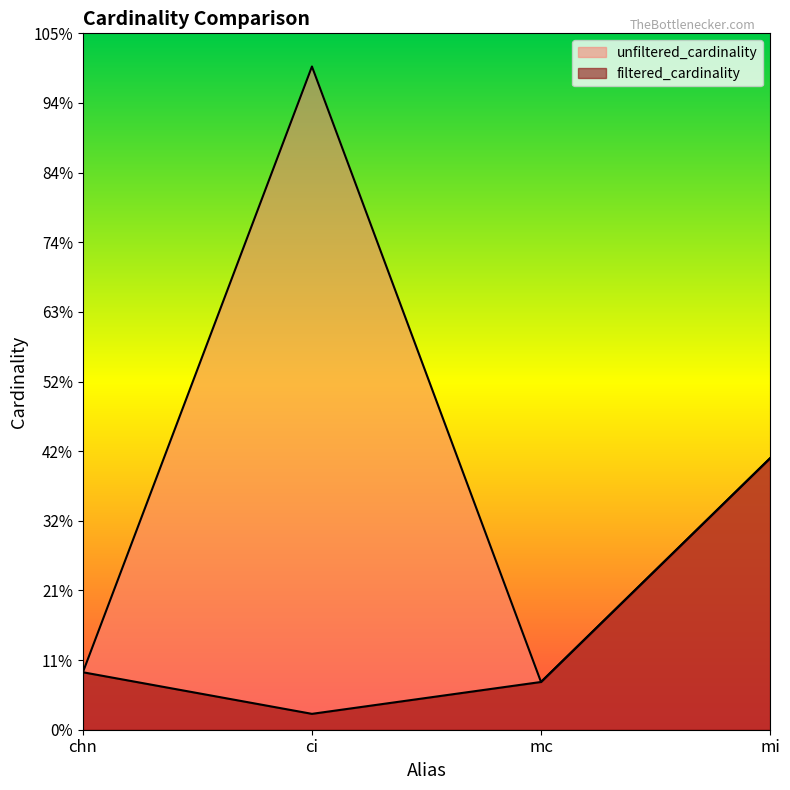

True or false: filtered_cardinality has more than 0 points higher than both neighbors.

False